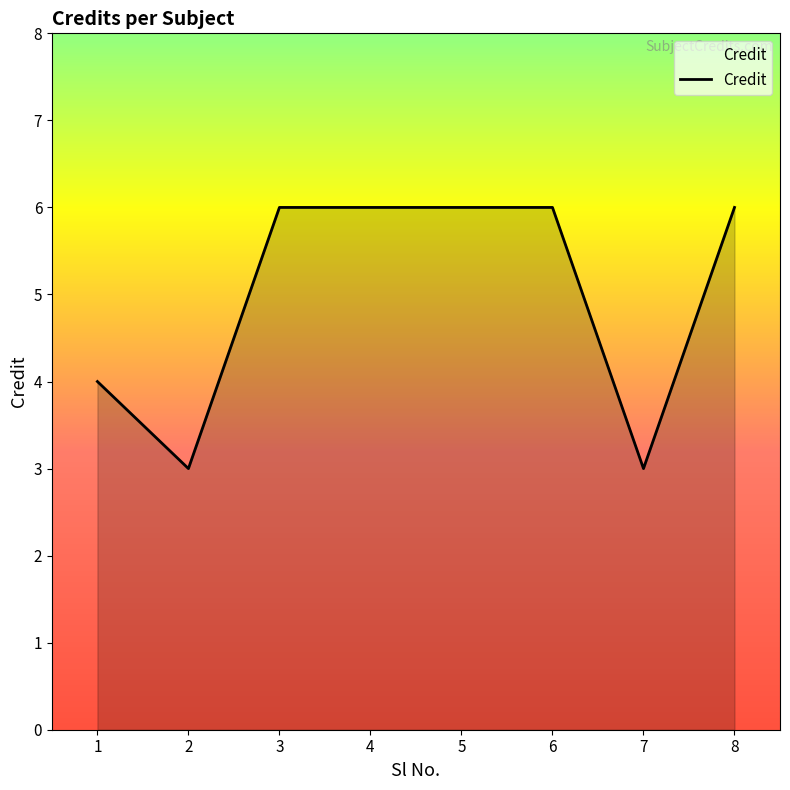

The chart shows a value of 6 at 4. True or false?

True